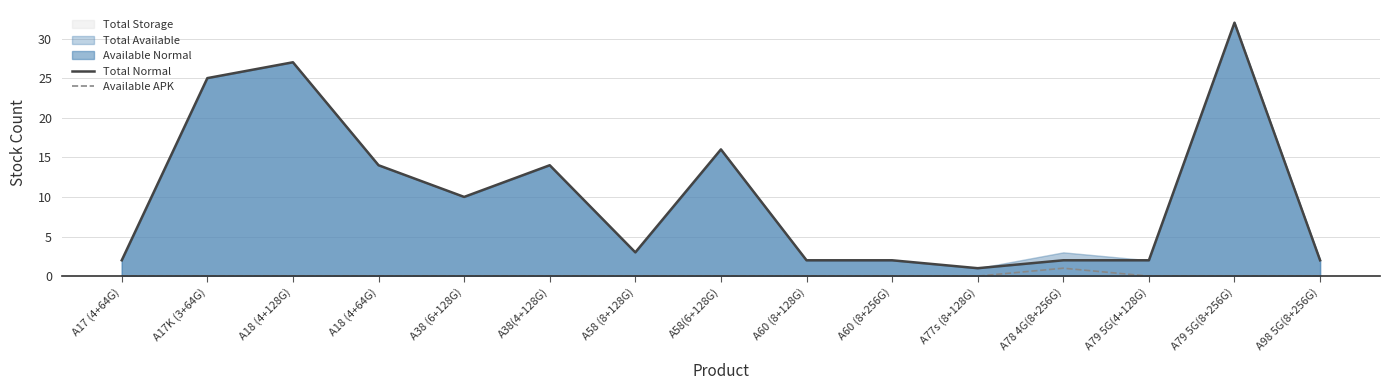

True or false: Total Normal and Available APK intersect in this chart.

False